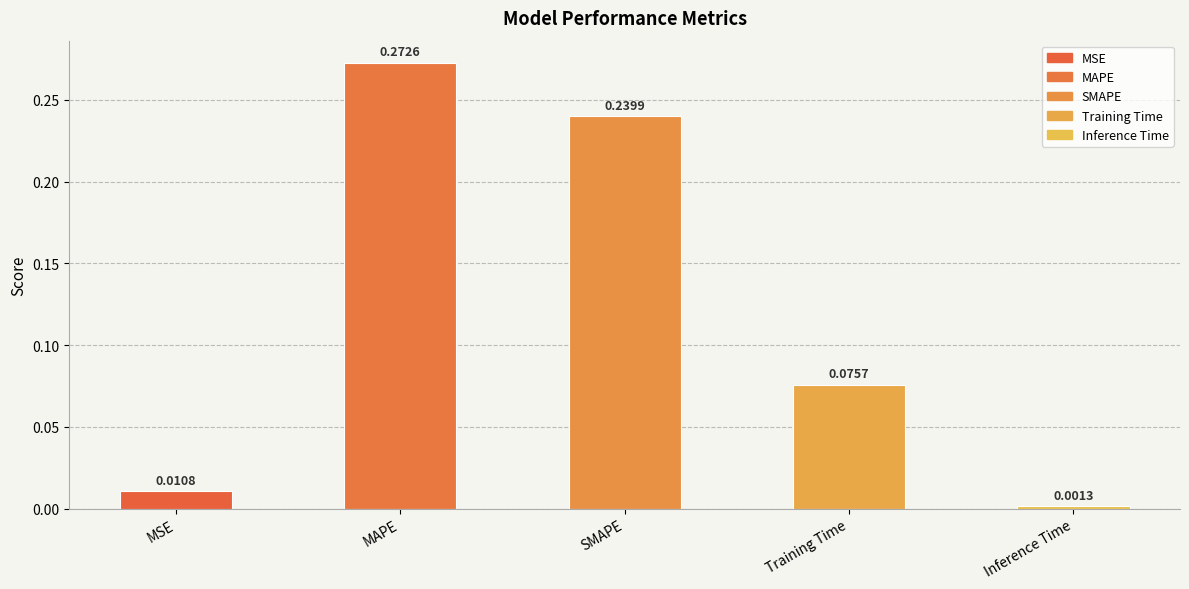

Is it true that the value at SMAPE is 0.4?

False